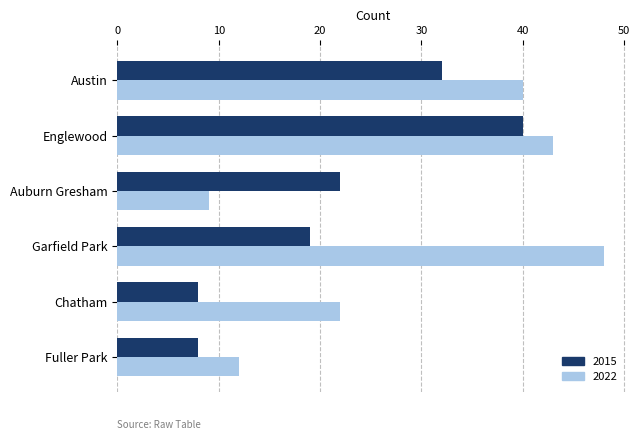

The 2022 series shows 20 at Fuller Park. True or false?

False